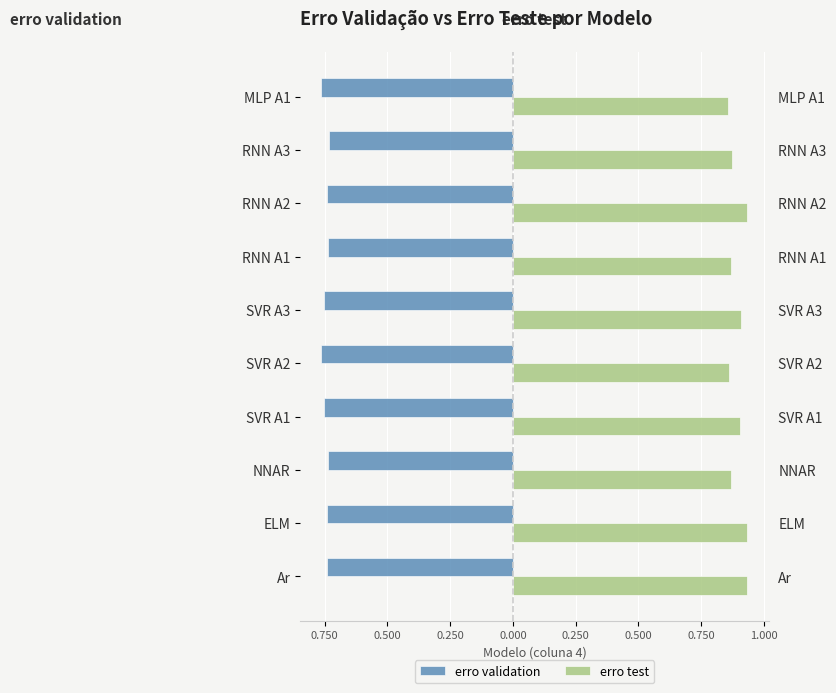

Read the erro validation value at SVR A2.

-0.8